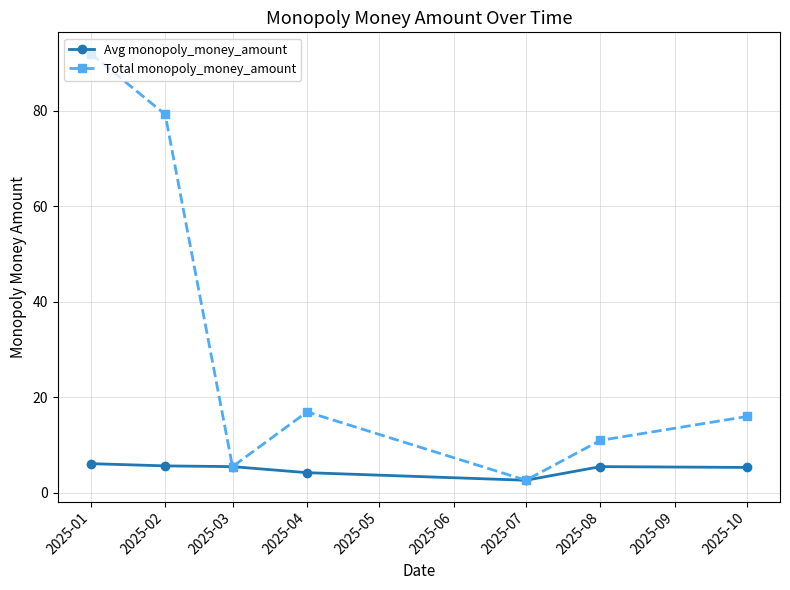

Between 2025-01 and 2025-07, which series saw the biggest shift?

Total monopoly_money_amount